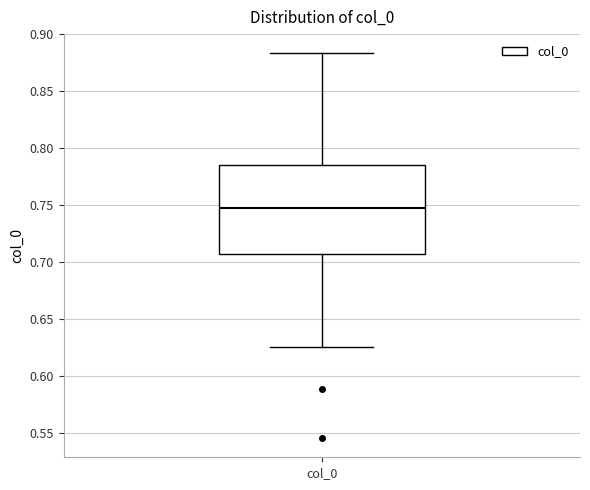

Where does the upper whisker of the box for col_0 end on the y-axis? The values are not printed on the chart, so give them approximately, as read against the axis.

0.885